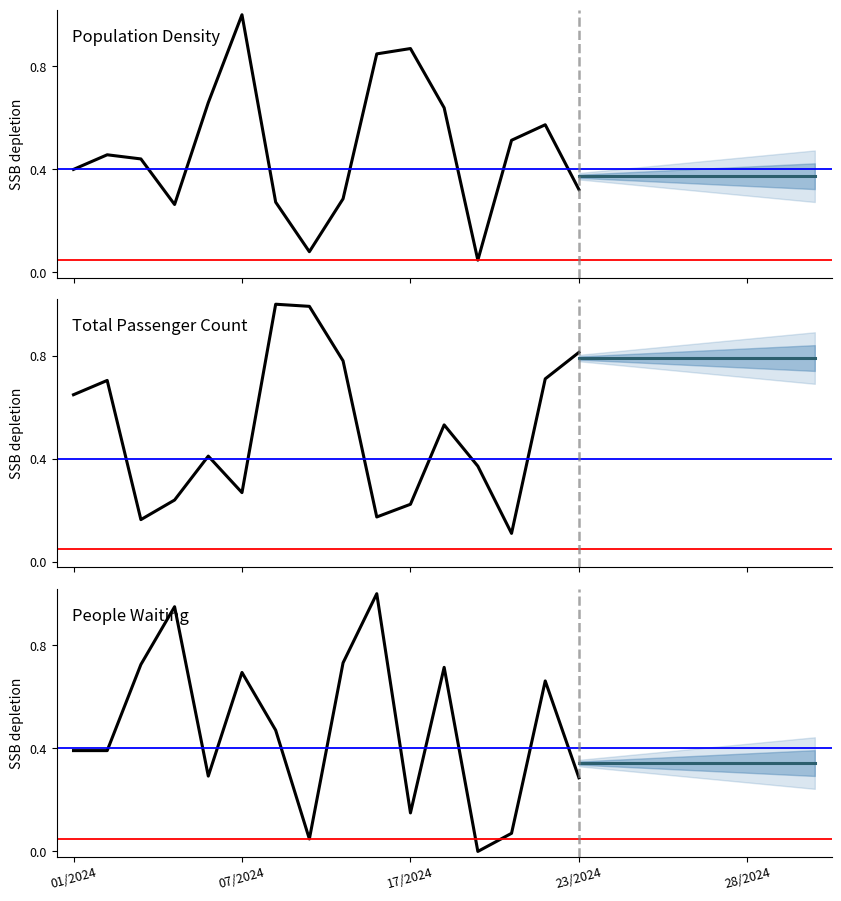

At how many categories does at least one series exceed 0?

16